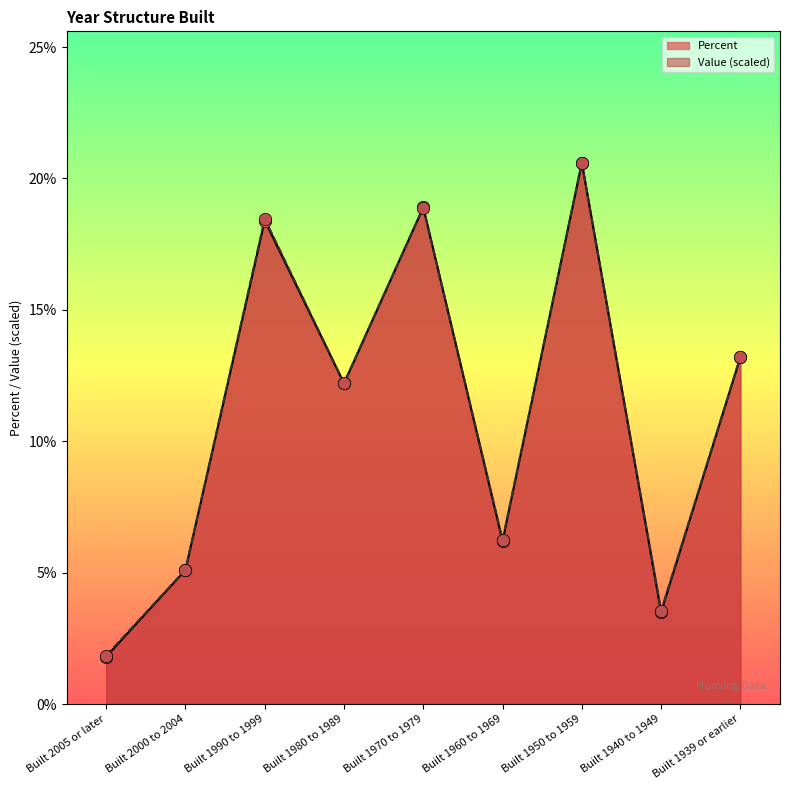

What are all the series names shown in the legend?

Percent, Value (scaled)